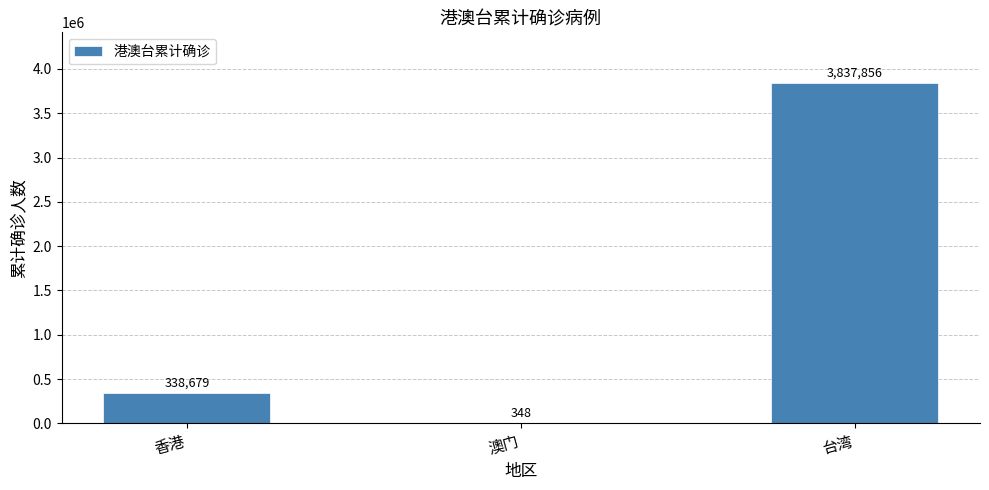

At which category does the chart reach its peak across all series?

台湾